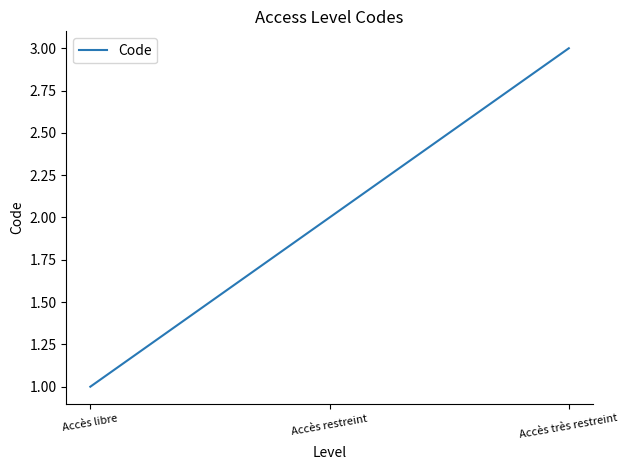

What is the difference between the maximum and minimum values?

2